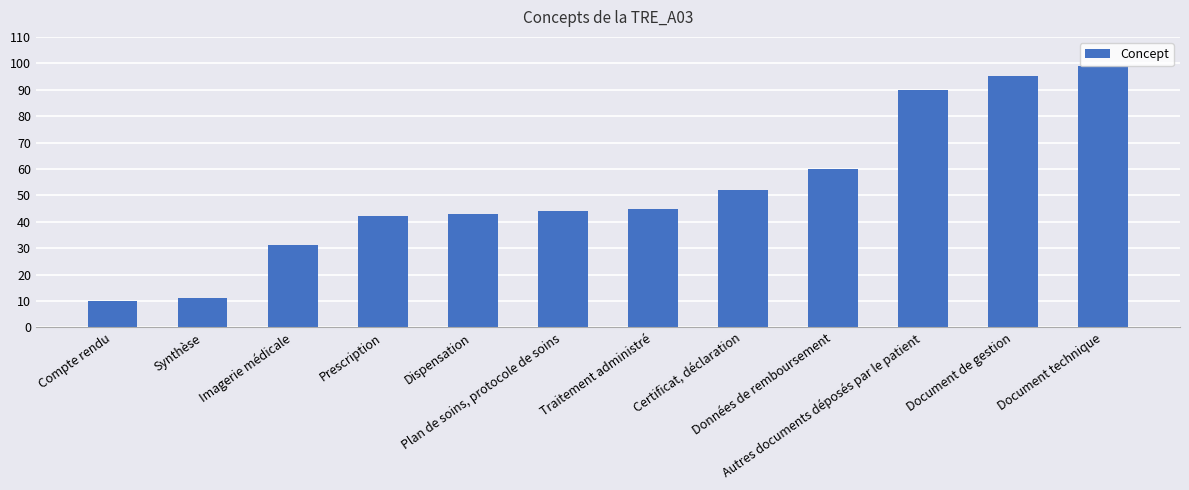

What is the value of the 12th bar from the left?

99